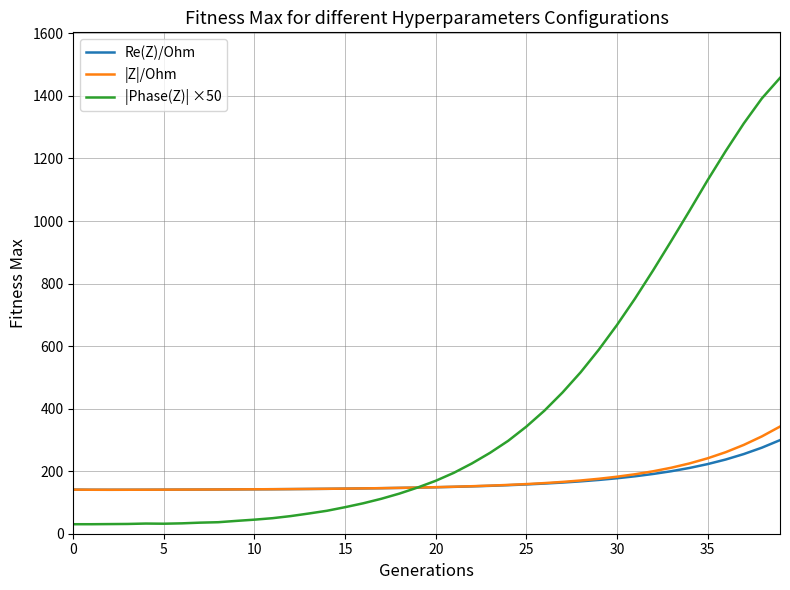

Which series has the largest total across all categories?

|Phase(Z)| ×50